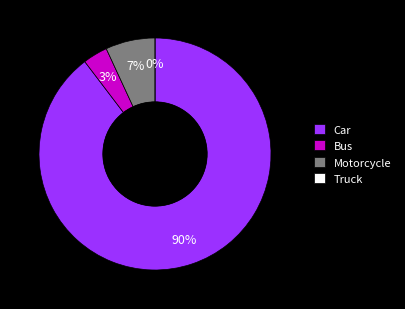

To the nearest percent, what portion does Car represent?

90%